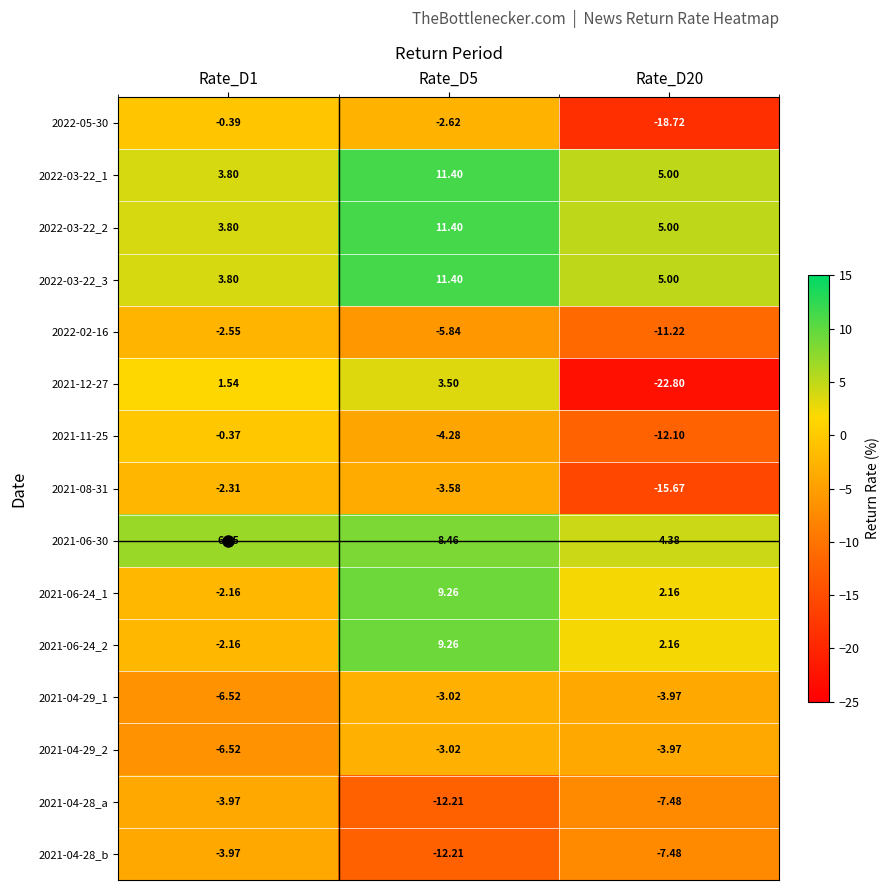

Is the value of 2021-08-31 at Rate_D5 greater than the value of 2021-06-24_2 at Rate_D5?

No